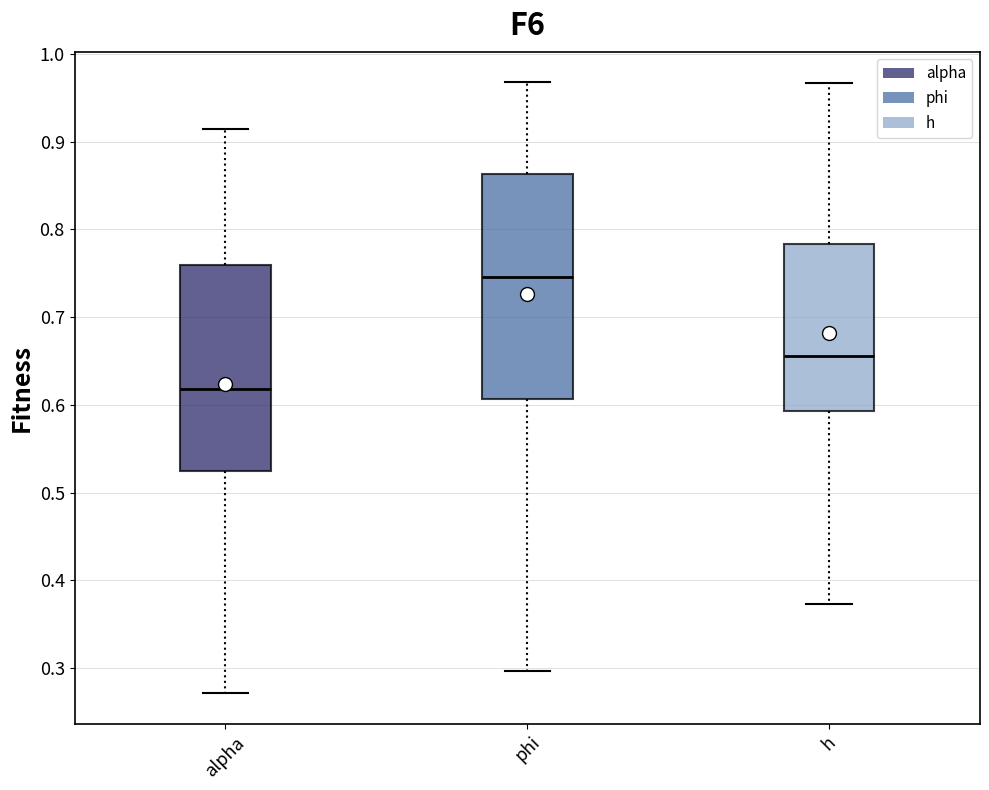

Reading left to right, transcribe this box plot: for each box, give where its median line is, the range the box spans, and where its two whiskers end, as read against the y-axis. The values are not printed on the chart, so give them approximately, as read against the axis.

alpha: median 0.62, box 0.52 to 0.76, whiskers 0.27 to 0.91
phi: median 0.75, box 0.61 to 0.86, whiskers 0.30 to 0.97
h: median 0.66, box 0.59 to 0.78, whiskers 0.37 to 0.97